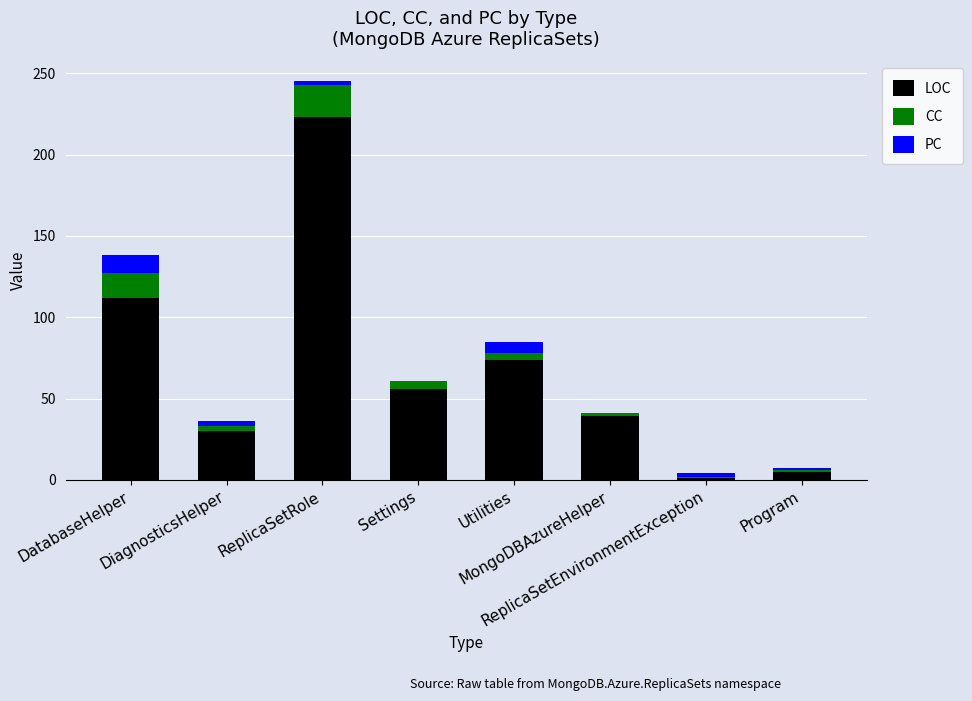

What is the highest value of the LOC series?

223